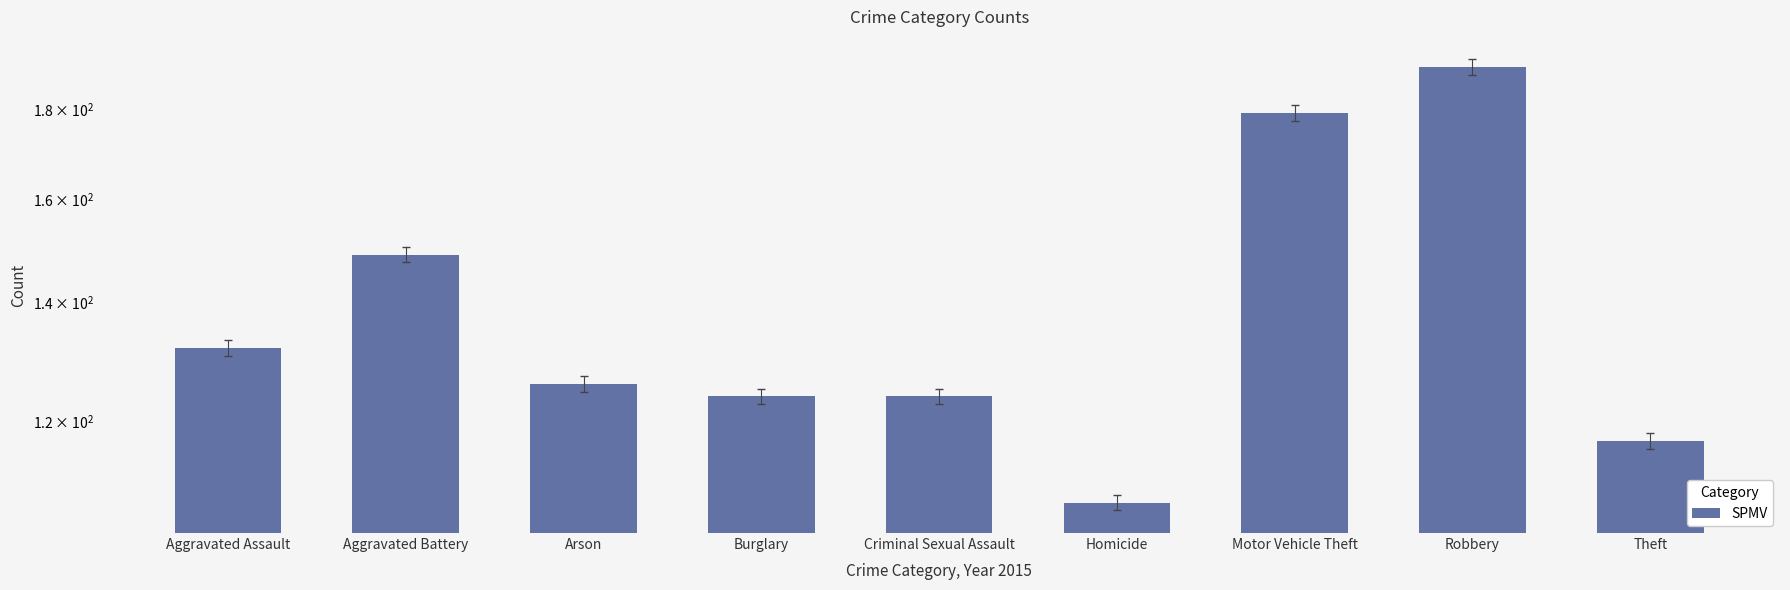

What is the sum of the values at Theft and Criminal Sexual Assault?

241